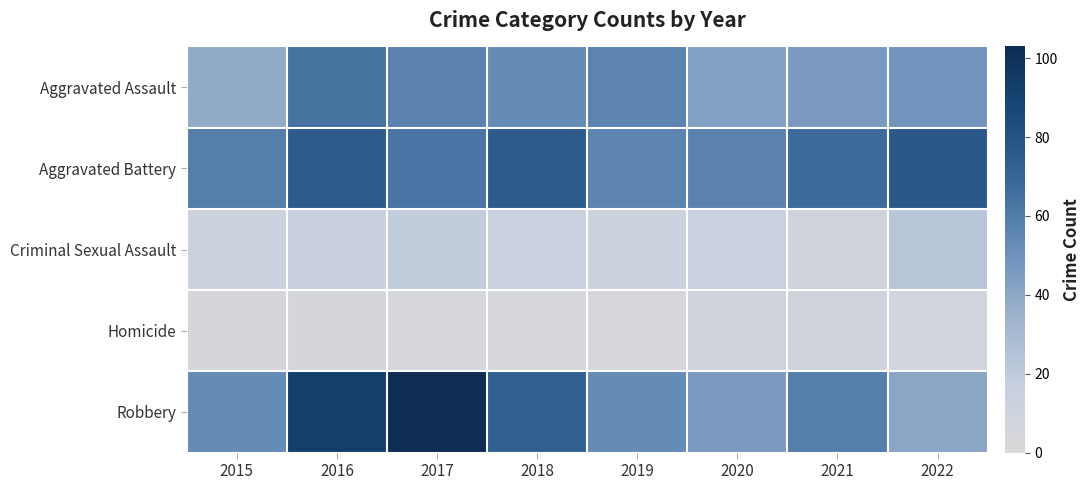

What is the difference between the highest and lowest values at 2021?

58